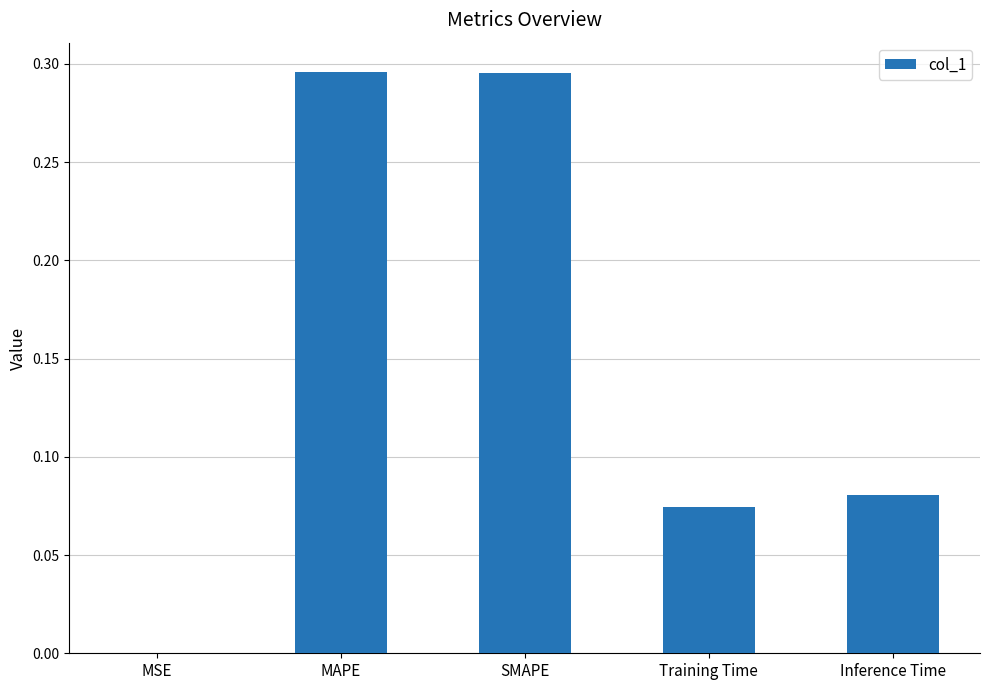

The value at MSE is 0.0. True or false?

True